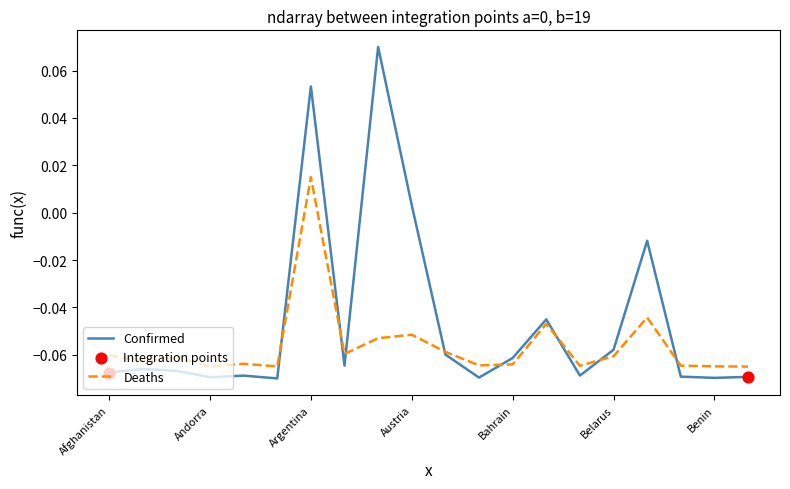

Which series has the largest total across all categories?

Confirmed